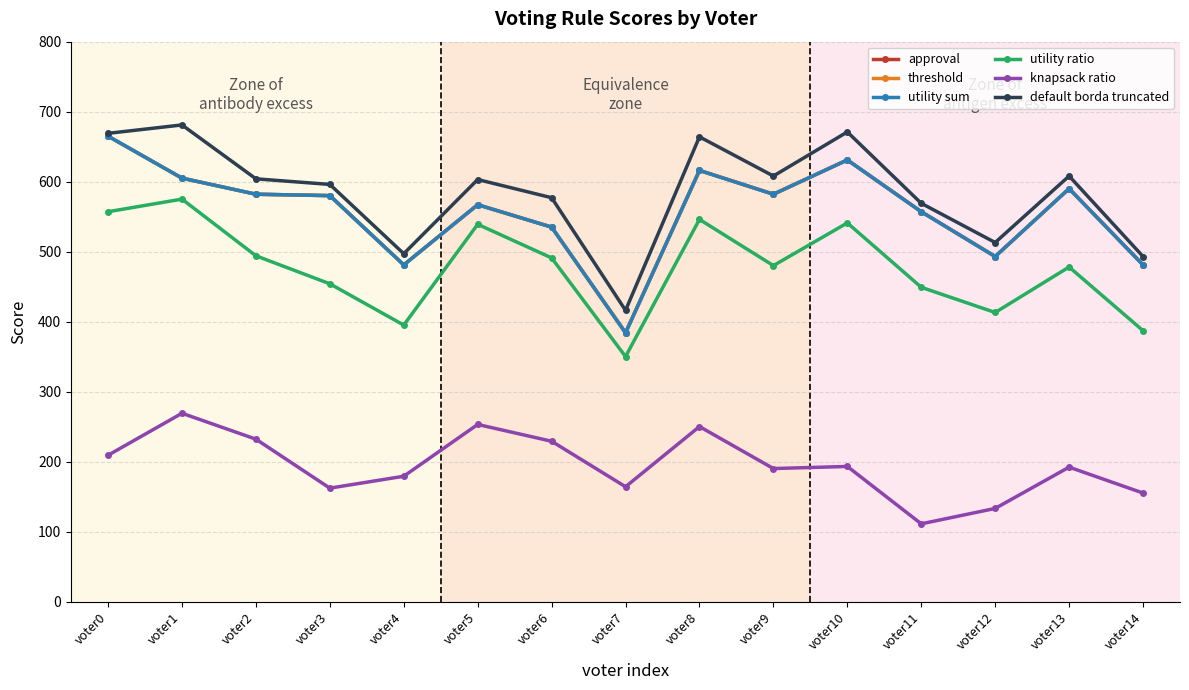

Does the chart have visible grid lines?

Yes